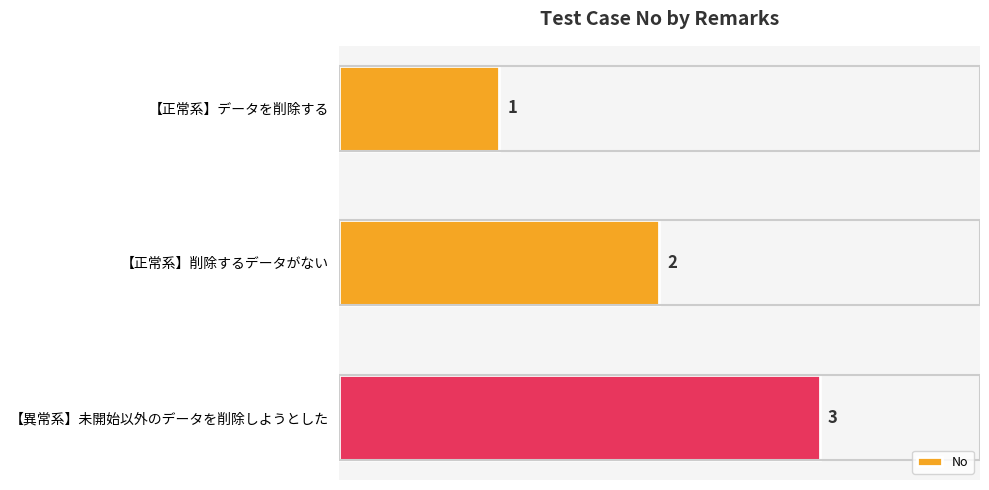

Is it true that the value at 【正常系】削除するデータがない is 2?

True